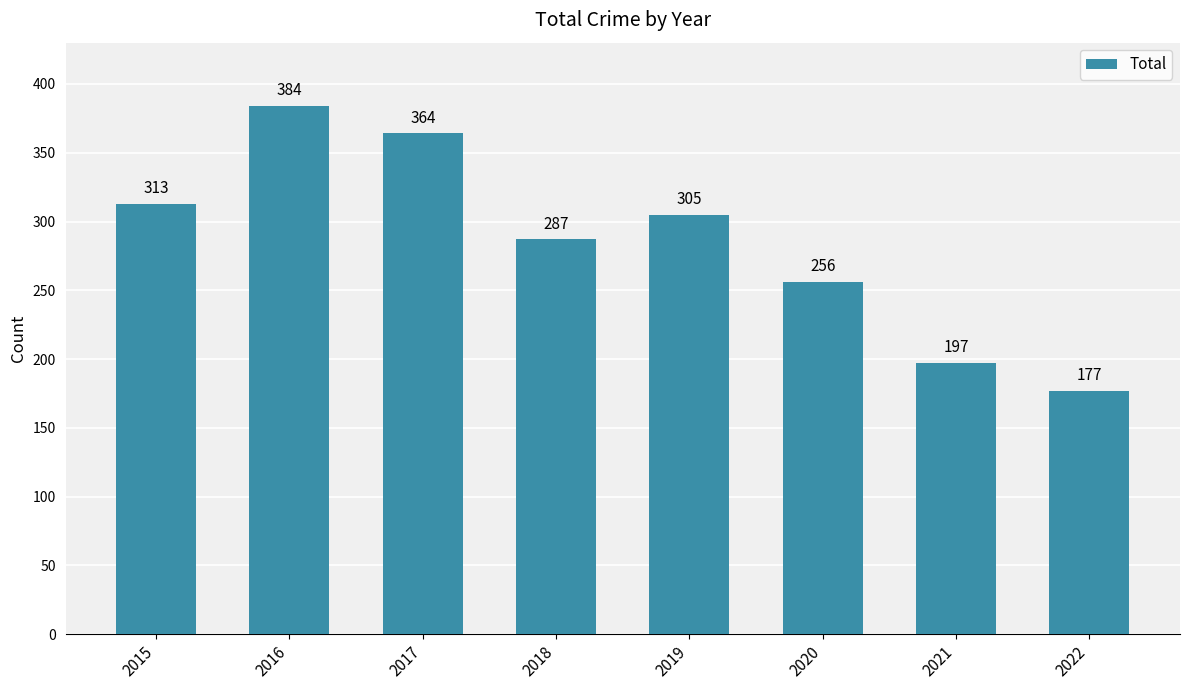

Rank the categories by value from highest to lowest.

2016, 2017, 2015, 2019, 2018, 2020, 2021, 2022